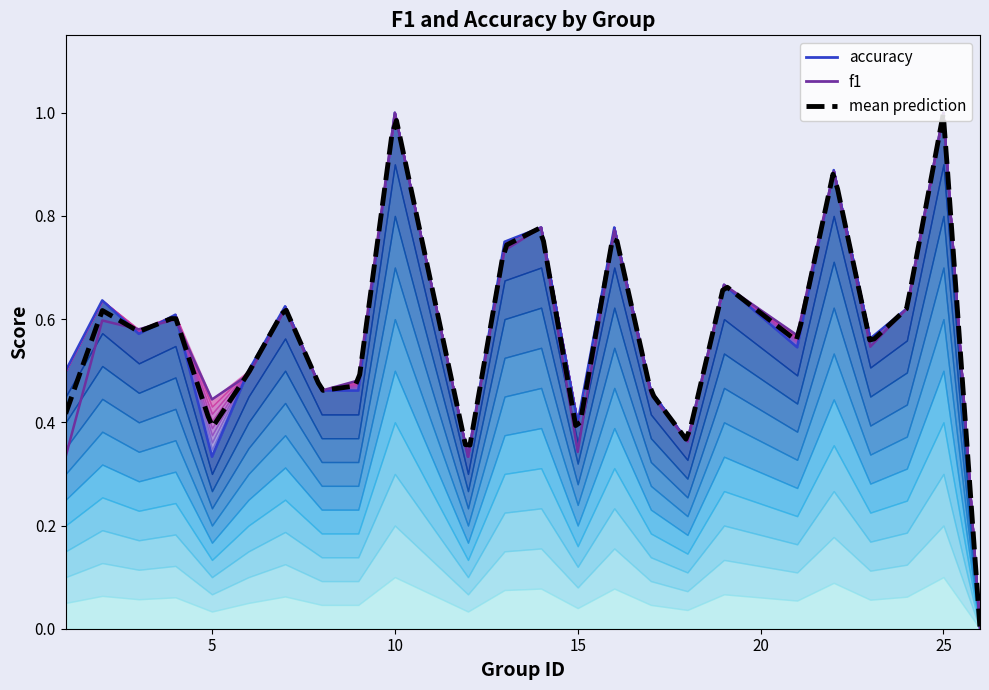

How many interior local peaks does the f1 series have?

9